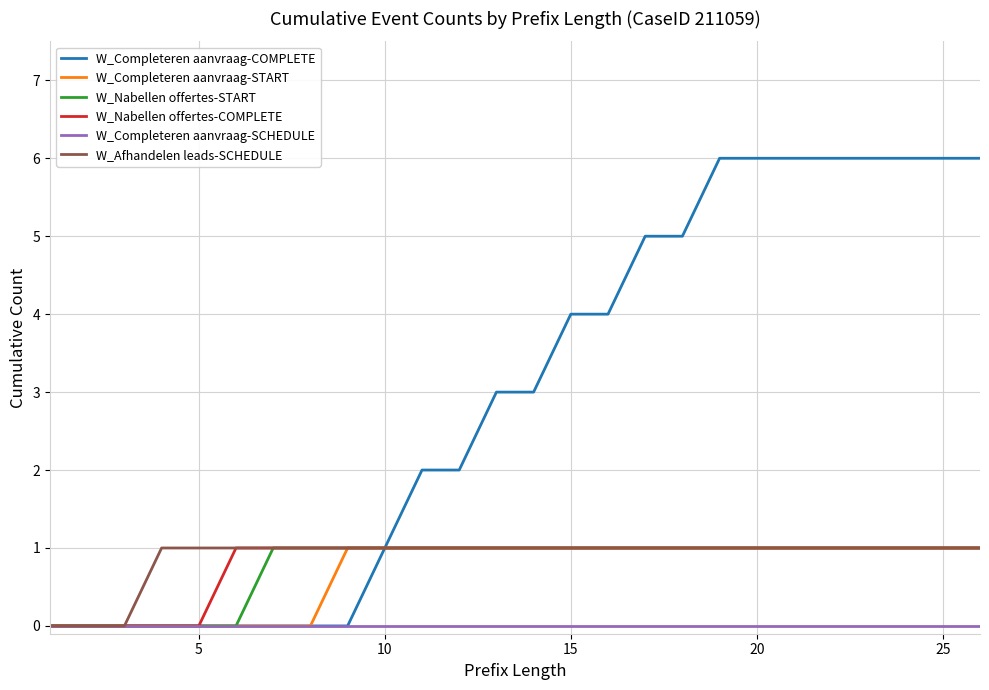

What is the average value of the W_Nabellen offertes-START series?

1